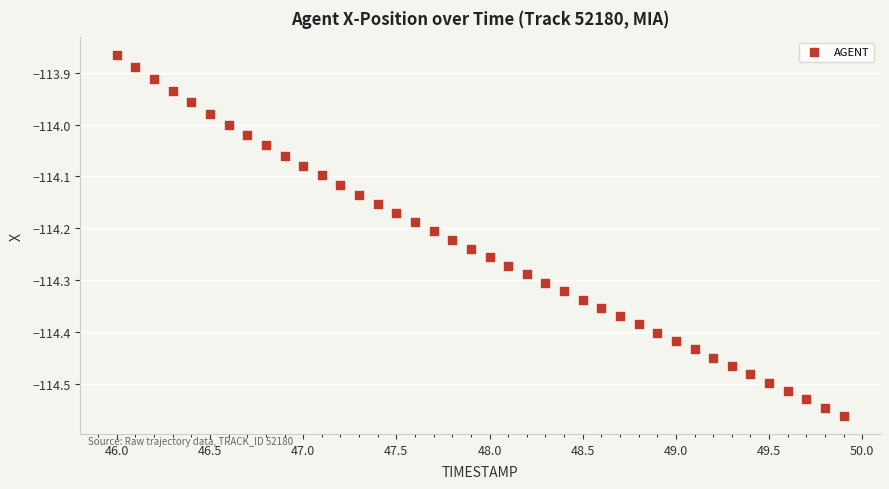

What is the range of Y values (max minus min)?

0.7